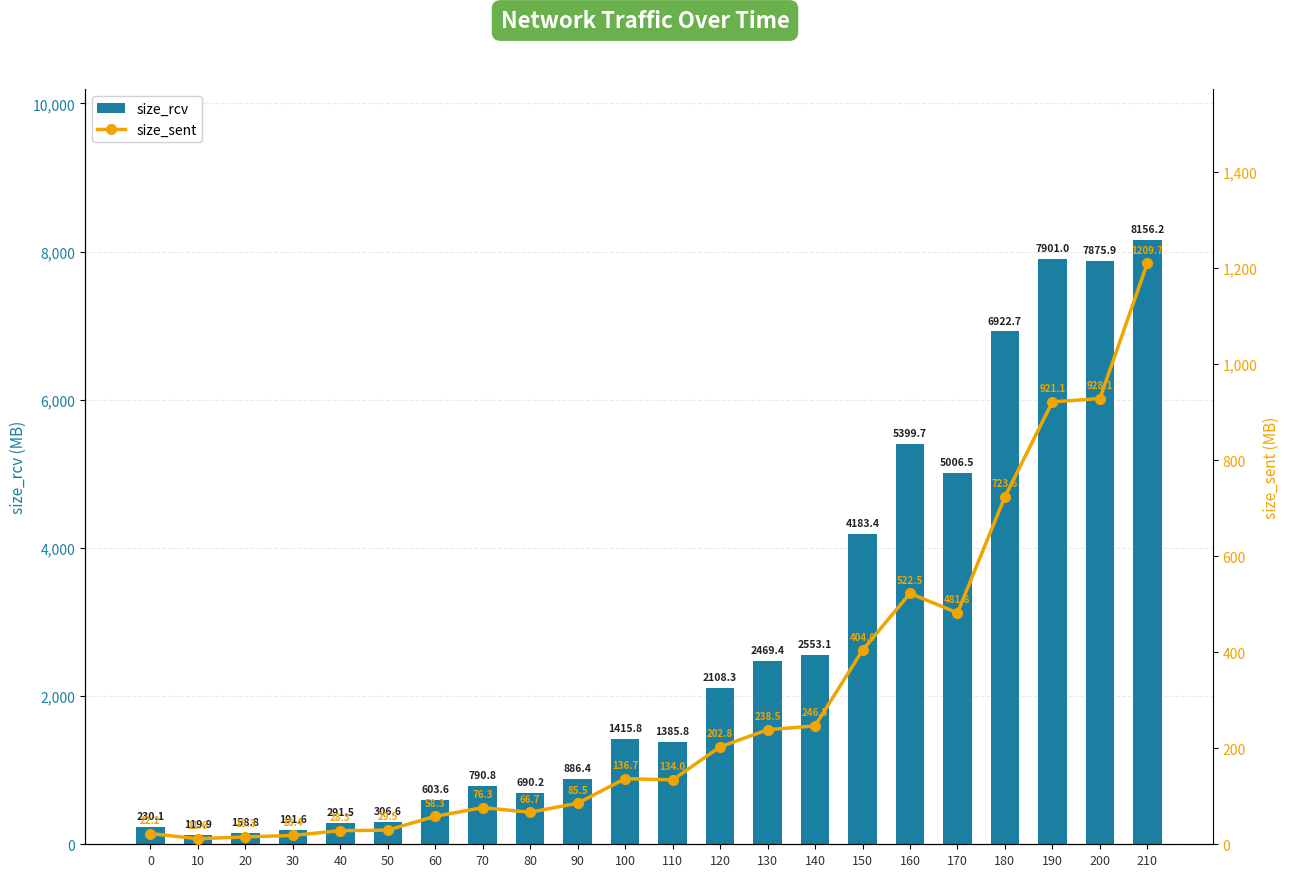

What is the spread (max minus min) of values at 160?

4877.2